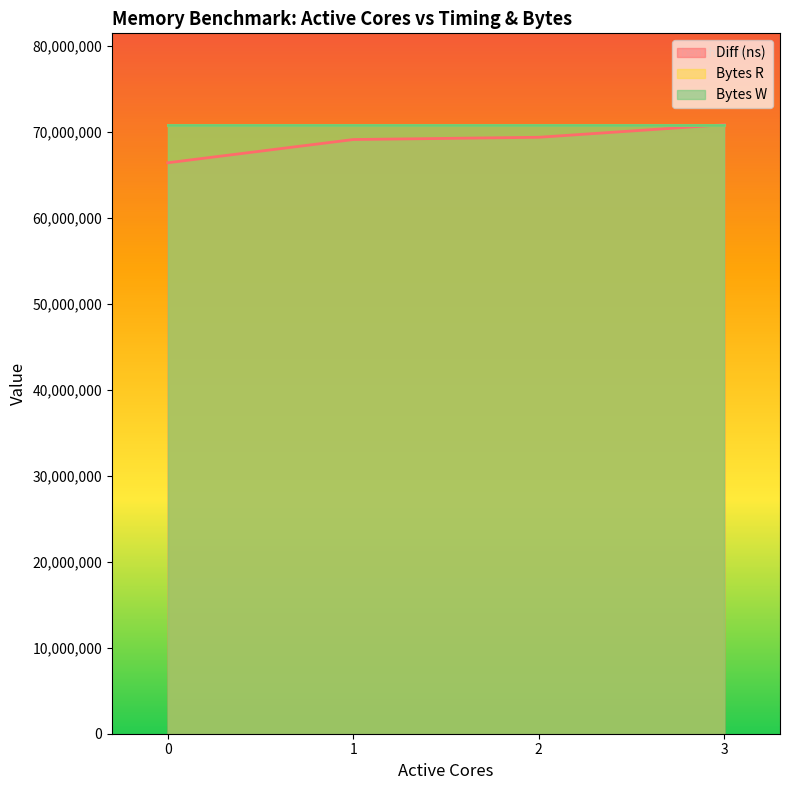

At which category is the sum across all series the highest?

3